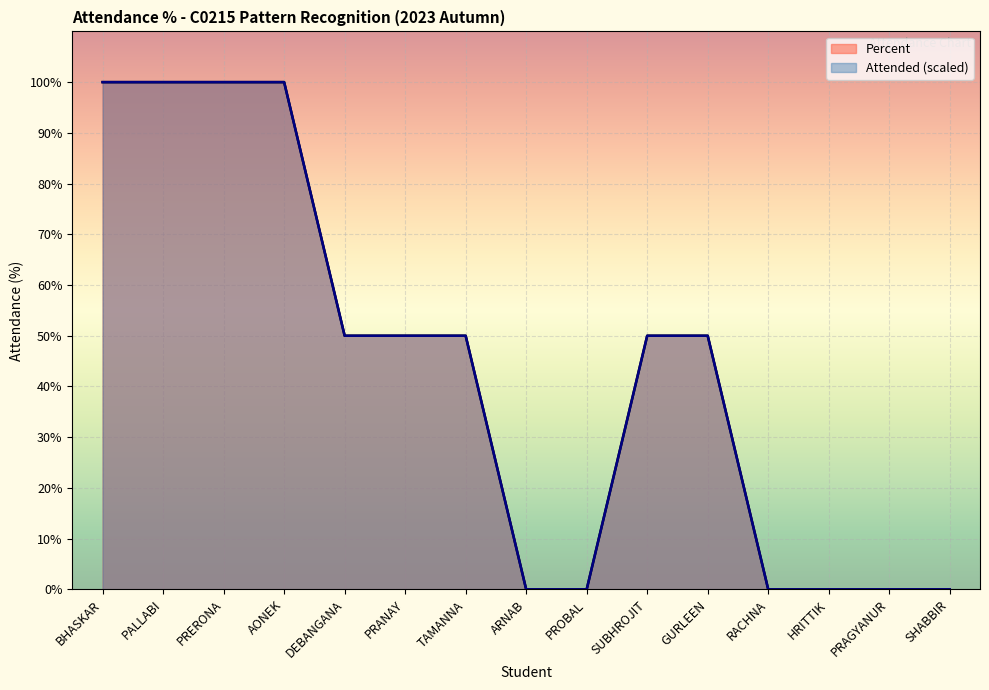

What is the maximum value for Percent?

100